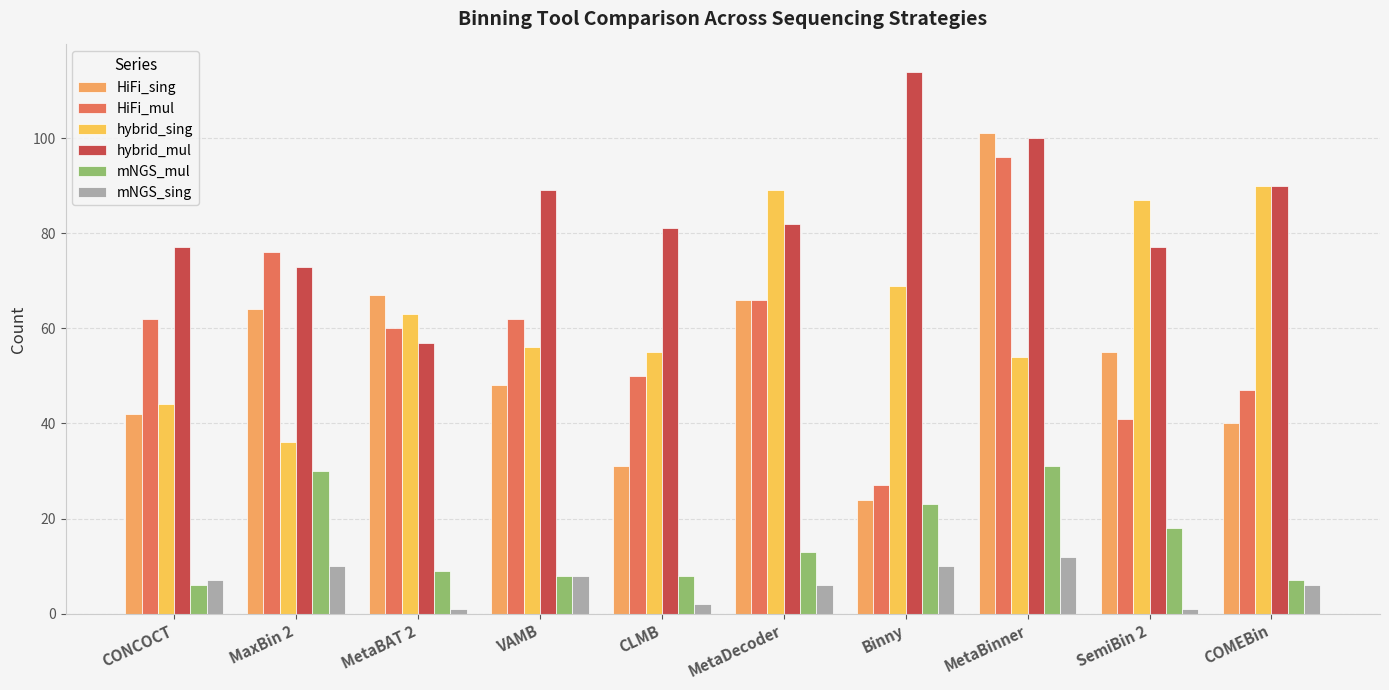

What position from the right is SemiBin 2?

2